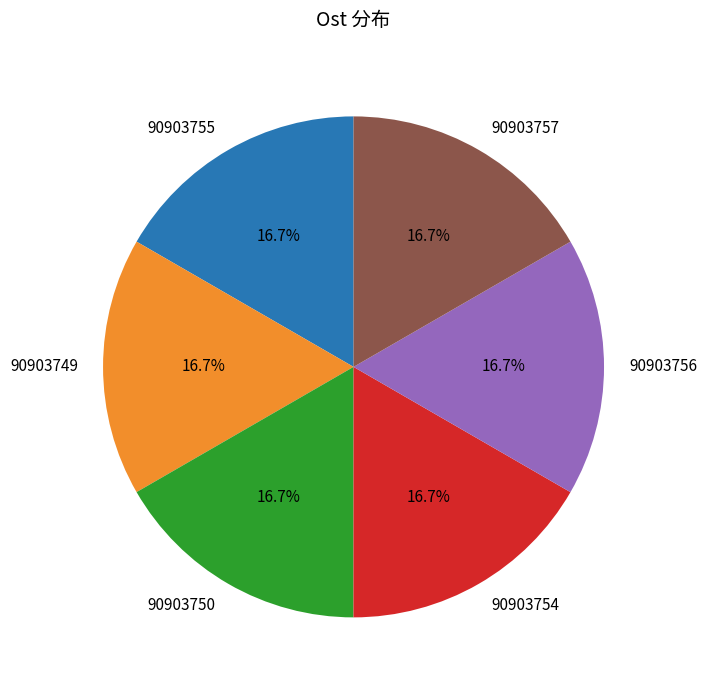

To the nearest percent, what is the average slice percentage?

17%